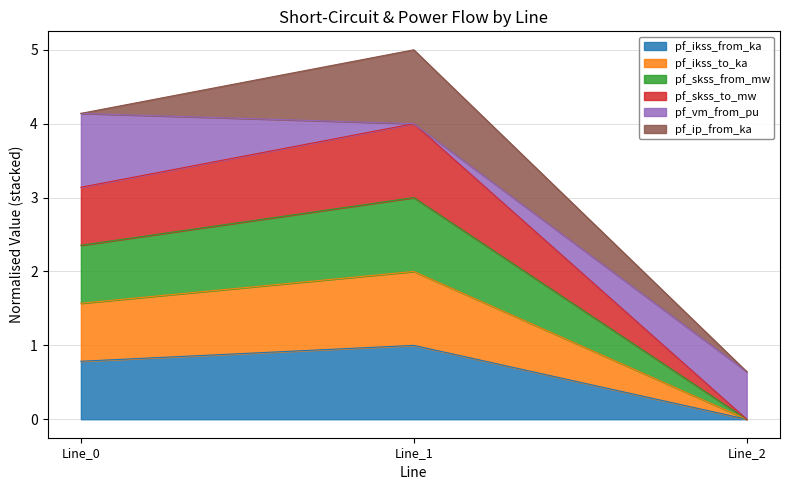

Which category has the lowest value in the pf_skss_from_mw series?

Line_2